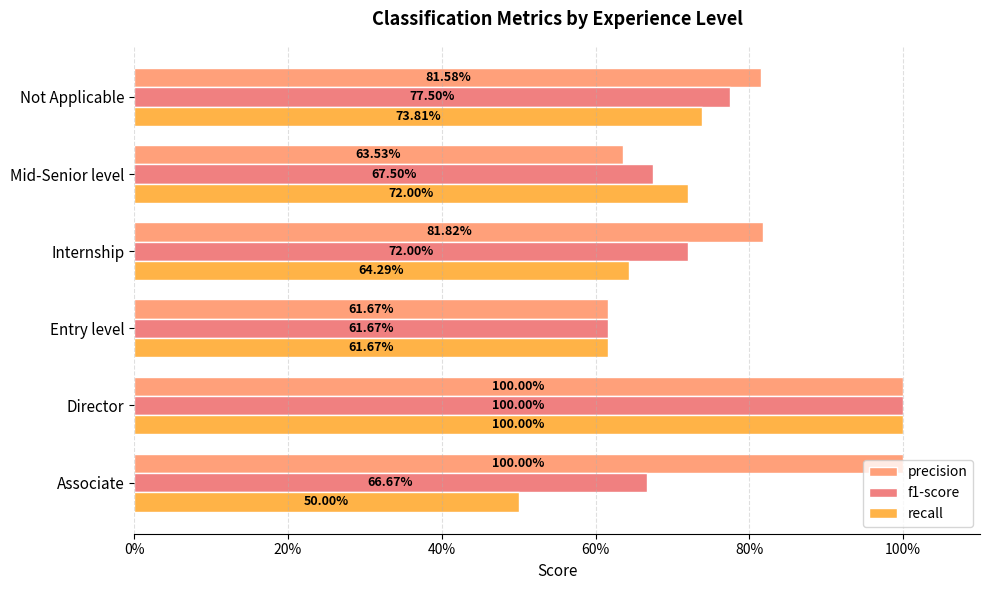

What is the greatest value displayed?

1.0